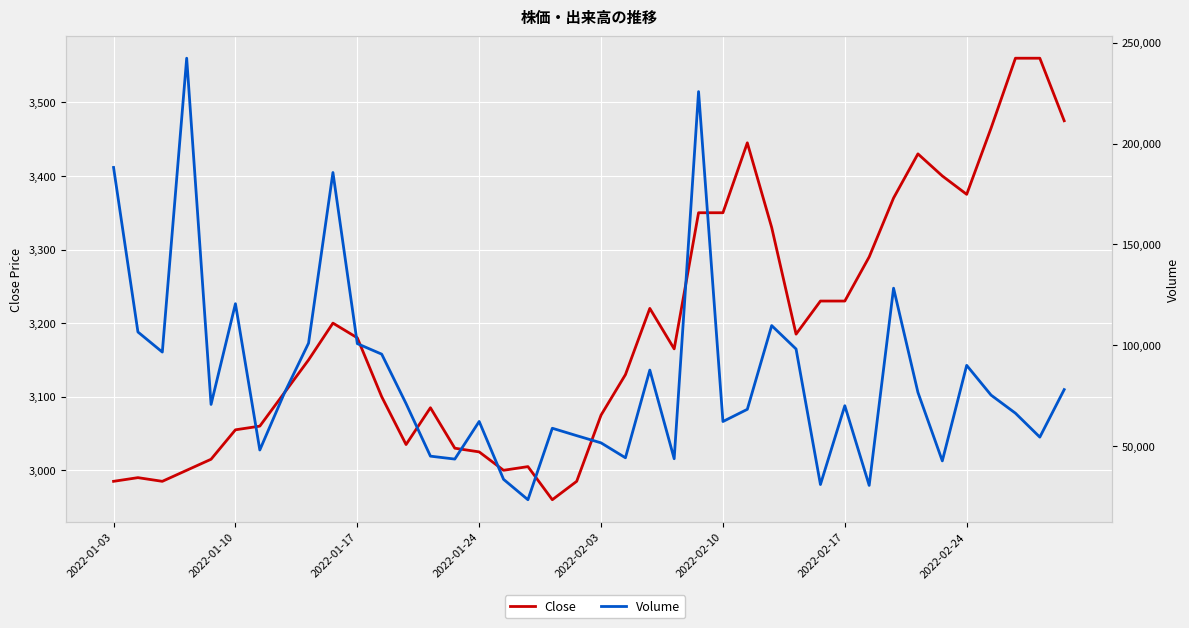

True or false: Volume has more than 2 interior local peaks.

True